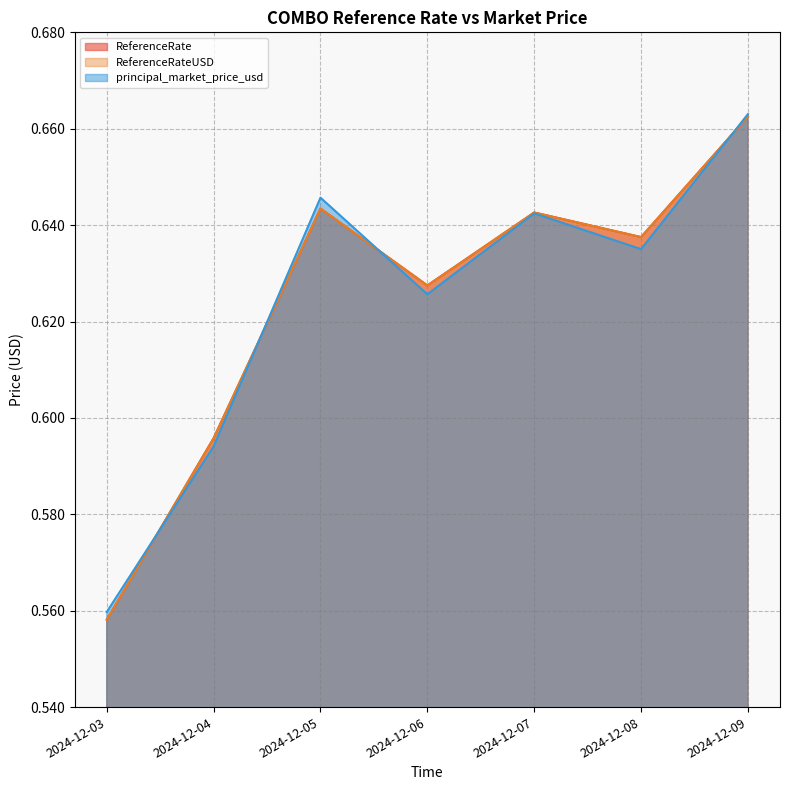

Which has a higher value, 2024-12-06 or 2024-12-08?

2024-12-08